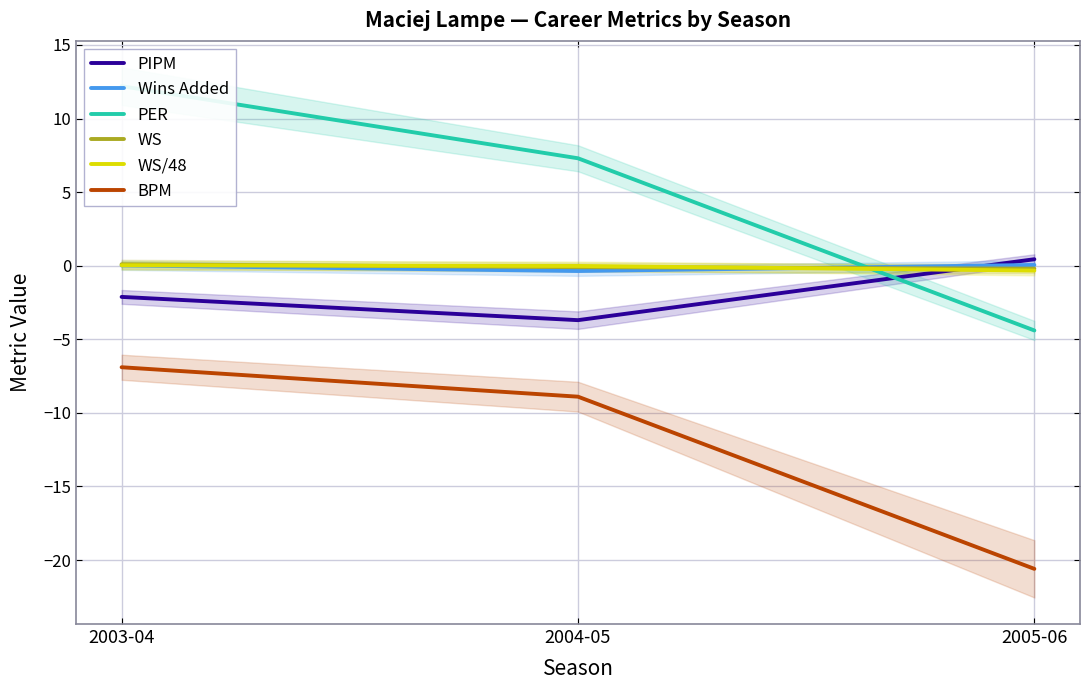

Is it true that PIPM equals -3.7 at 2003-04?

False